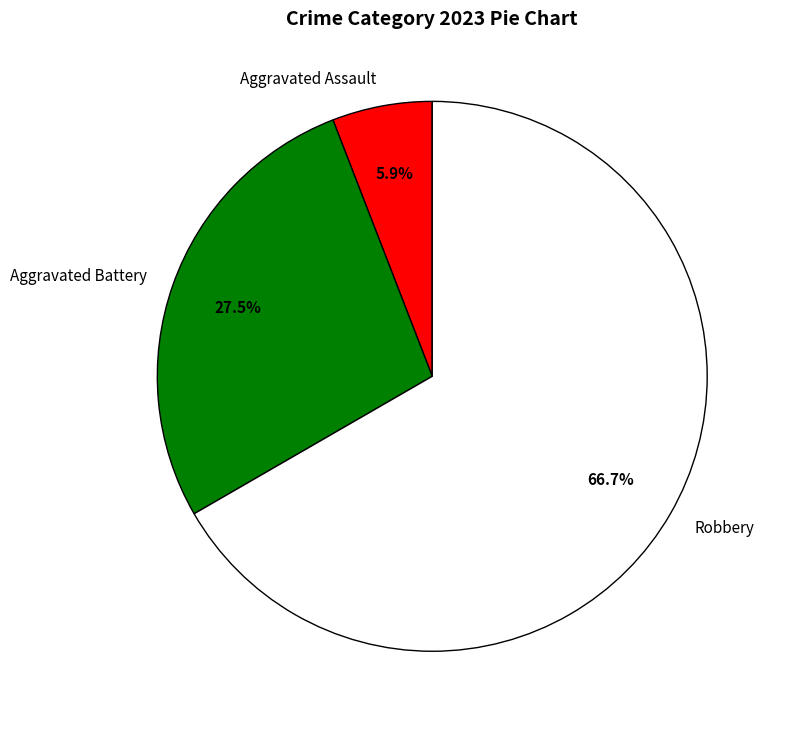

Is Aggravated Assault the majority of the pie?

No